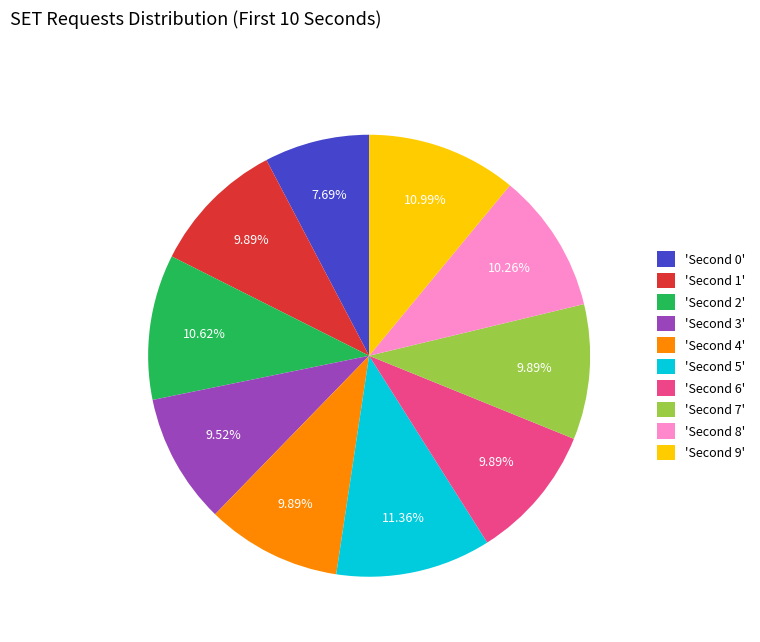

Is there any slice that represents more than half of the pie?

No